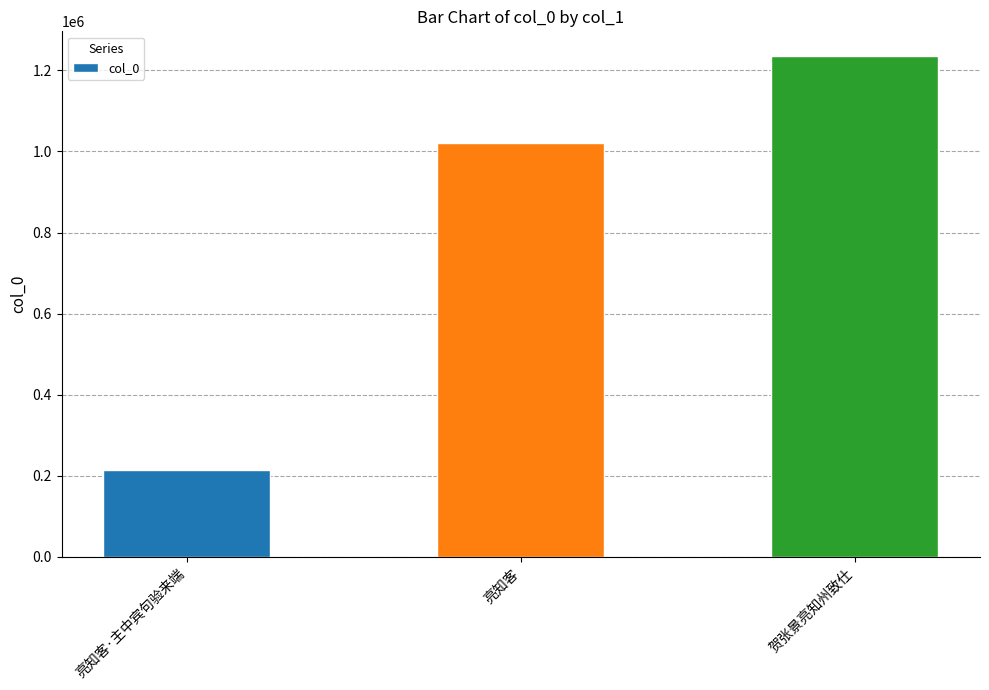

What is the label of the 3rd bar from the right?

亮知客·主中宾句验来端